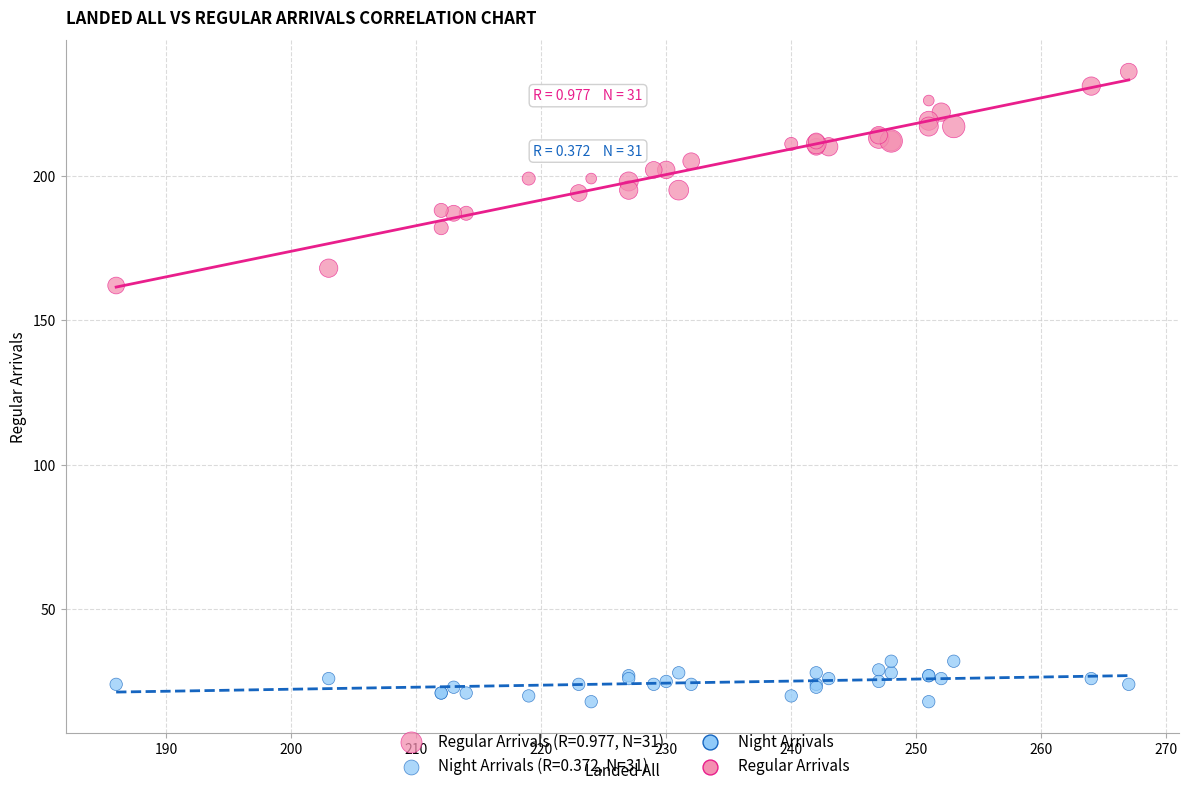

Across all series, what Y value is closest to 127?

162